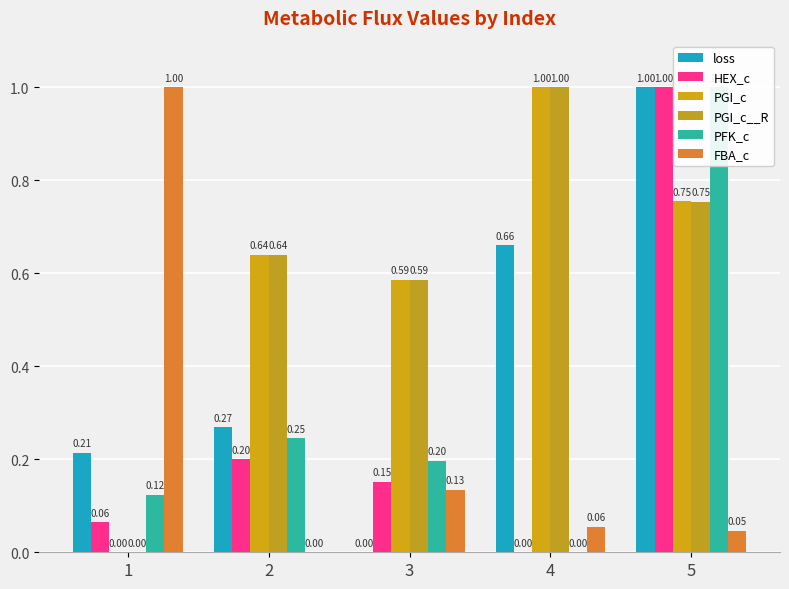

Which series has the widest spread of values?

loss